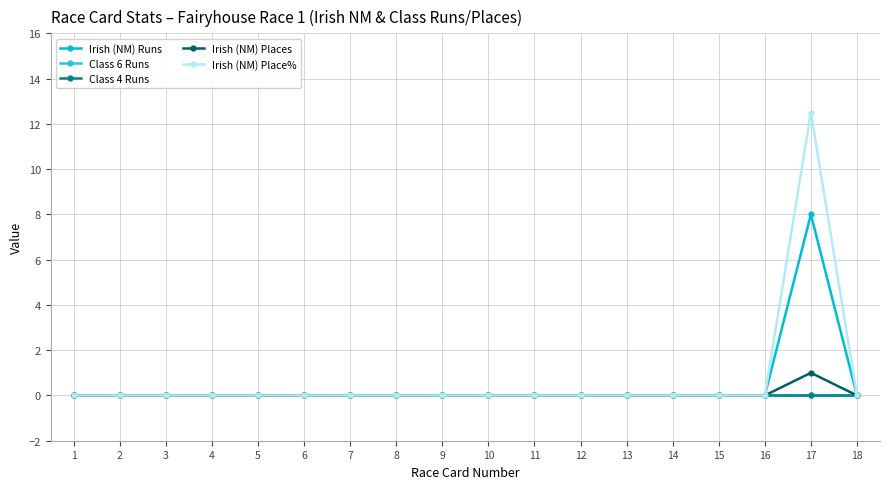

Is this an area chart (filled region under the line)?

No